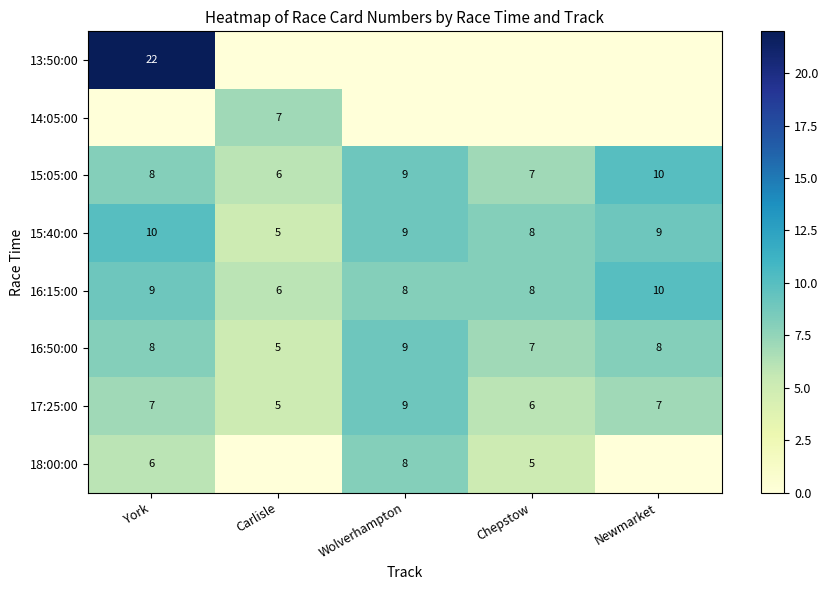

Rank the categories by 15:05:00 value from lowest to highest.

Carlisle, Chepstow, York, Wolverhampton, Newmarket